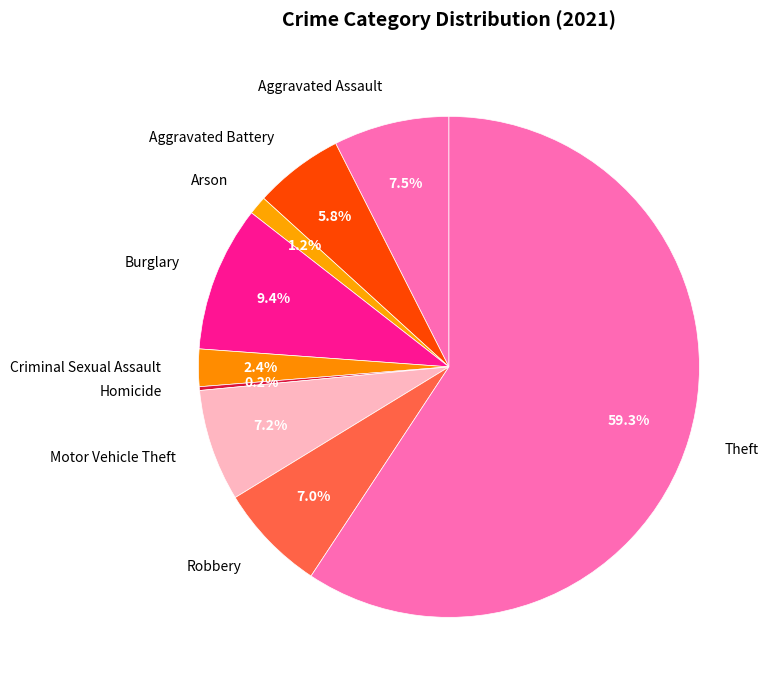

What is the ratio of the value at Burglary to the value at Robbery?

1.3